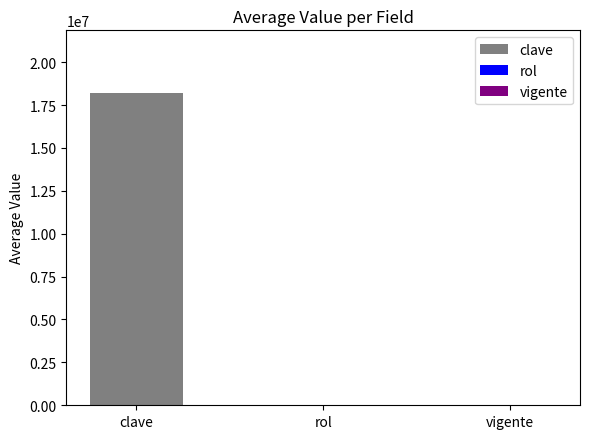

At which label is the value closest to 9105764?

rol